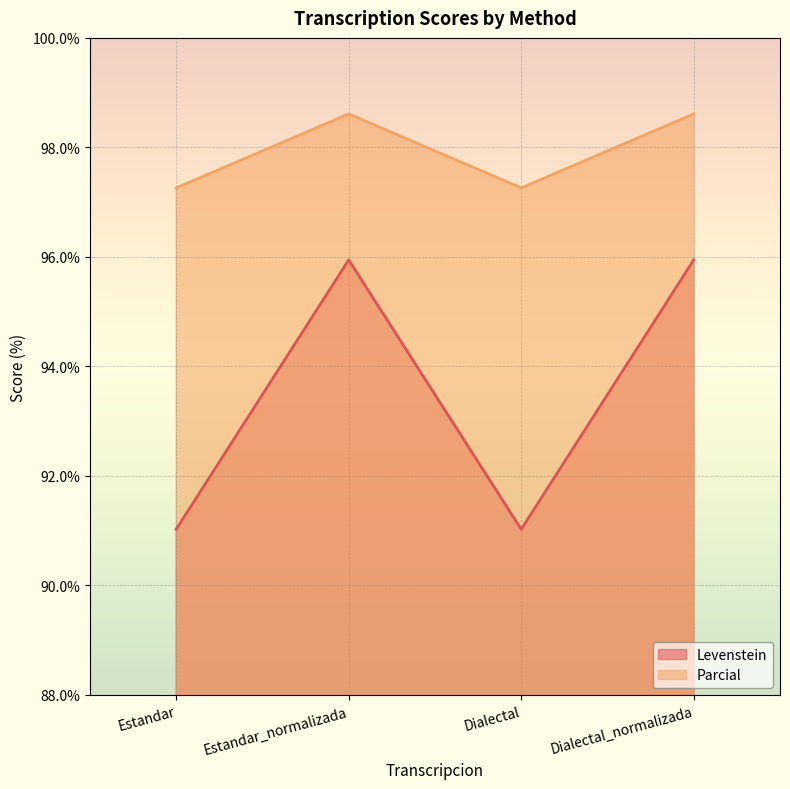

In Levenstein, how many points are lower than both neighbors (excluding endpoints)?

1